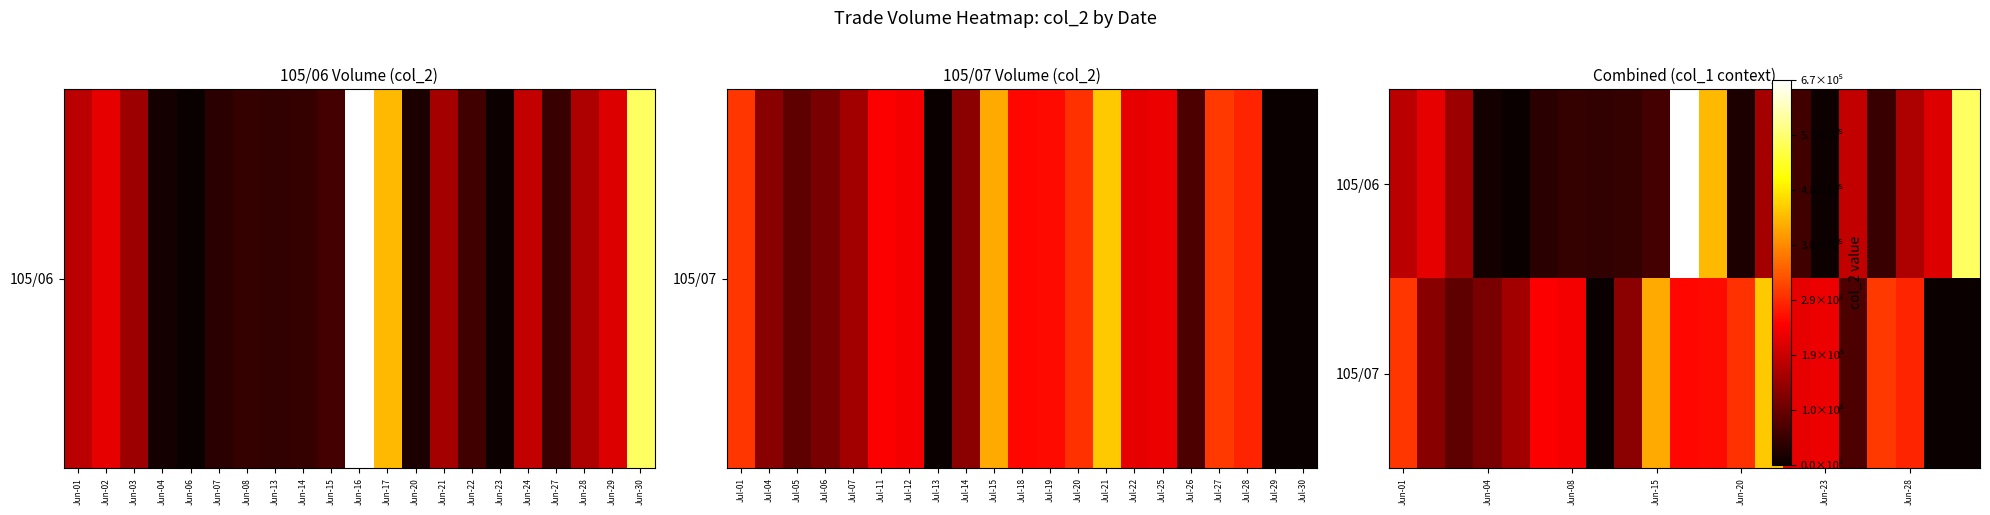

Reading left to right, what are all the values shown in this chart?

105/06: 177190	220160	148780	12600	0	32800	42000	41800	44400	58460	670820	430960	19240	155920	56360	4700	185420	48600	163120	211640	563910
105/07: 299770	126720	84320	111620	152840	242180	233730	1960	129500	414530	253460	254990	295660	445610	220380	225890	65880	302220	281340	0	0